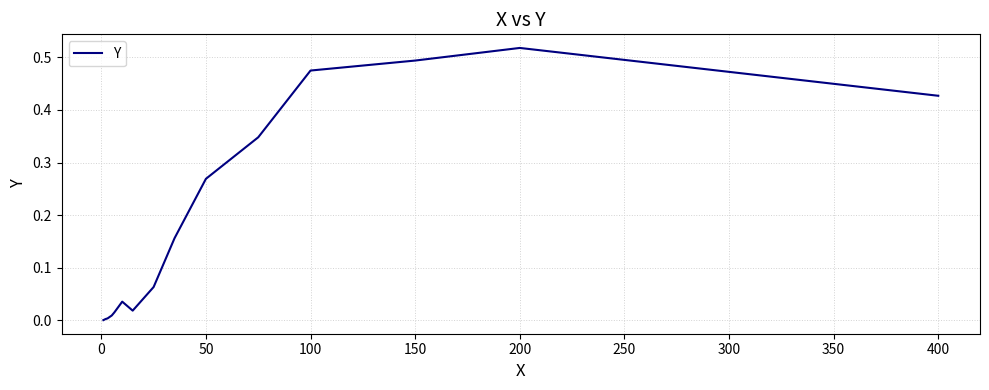

What is the value of the 11th point from the left?

0.3